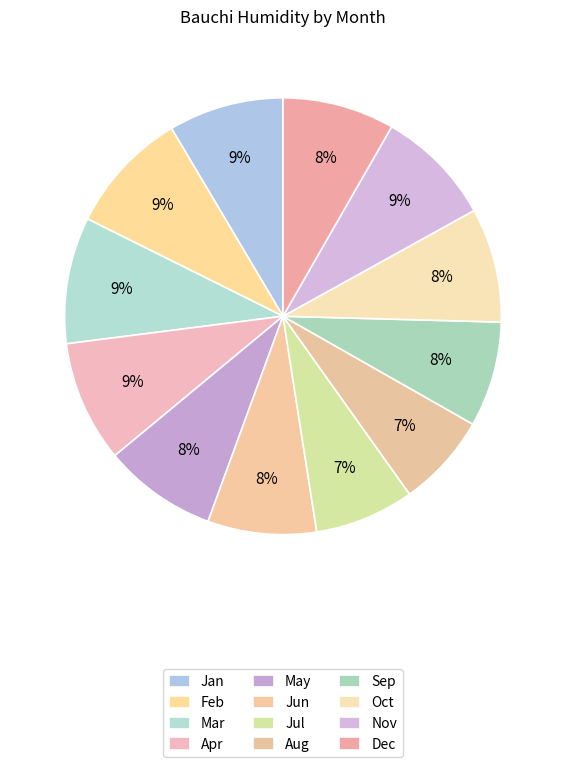

Does Feb represent more than half of the total?

No